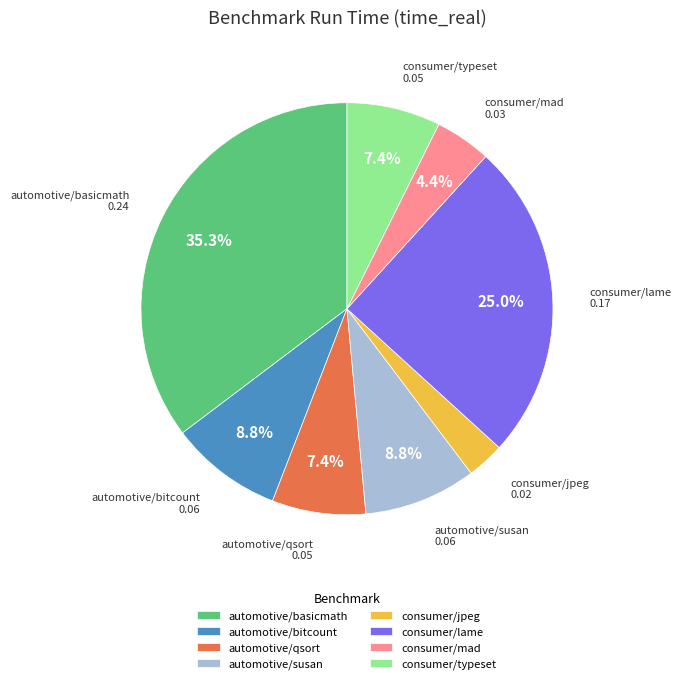

What percentage is the consumer/typeset slice, to the nearest percent?

7%